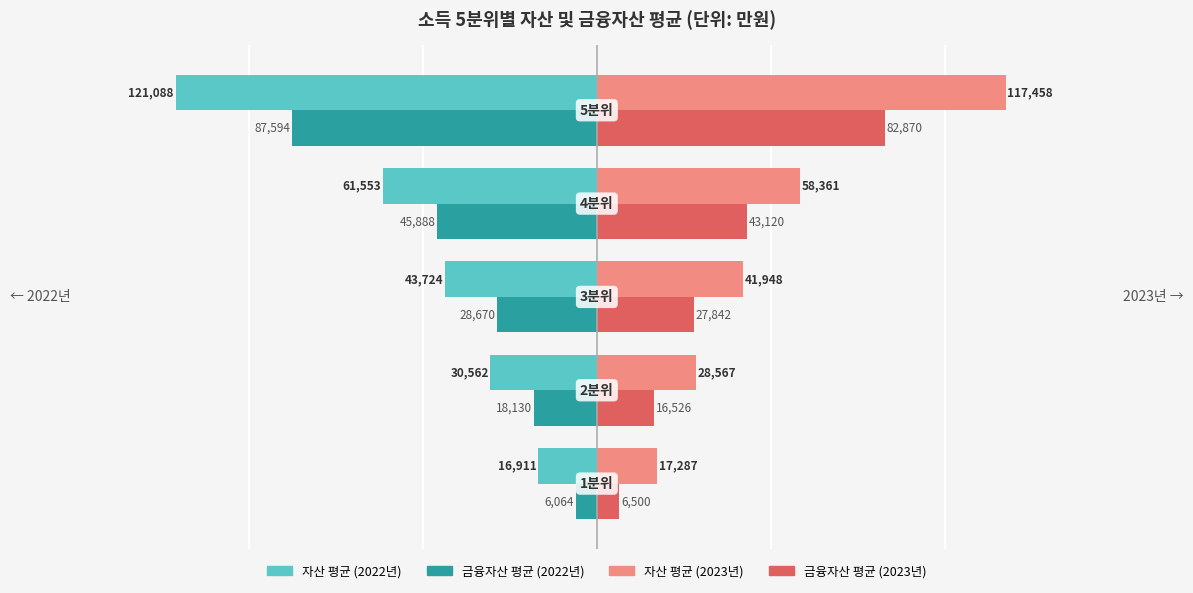

What is the highest value of the 자산 평균 (2022년) series?

-16911